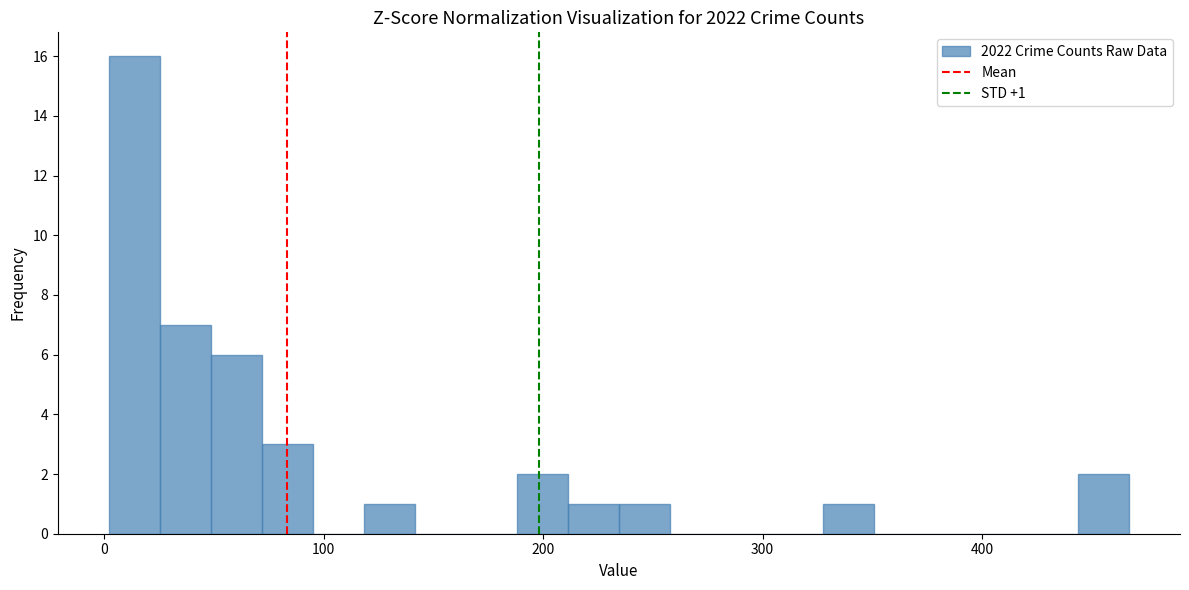

Read against the x-axis, roughly where is the centre of the tallest bar?

10